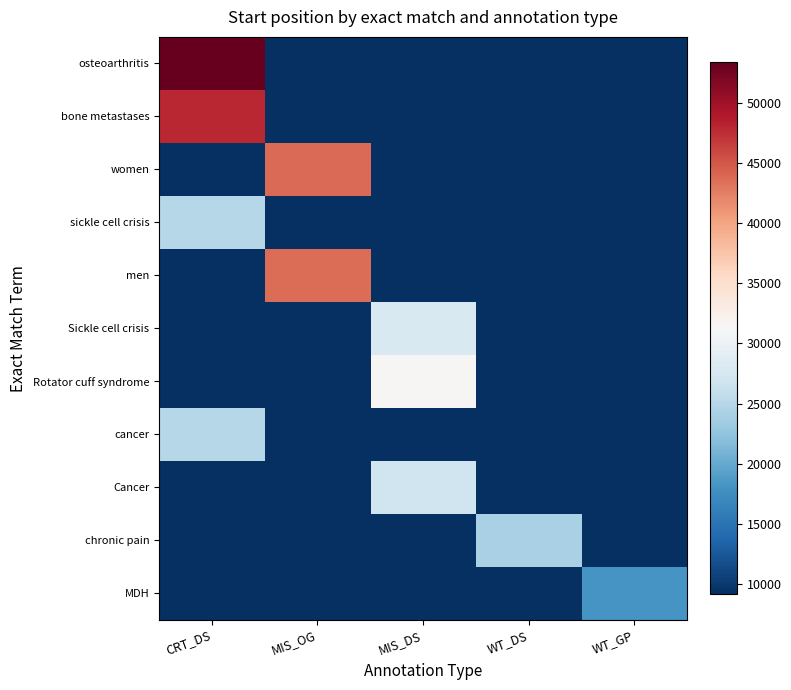

Rank the series by their maximum value, from lowest to highest.

MDH, chronic pain, cancer, sickle cell crisis, Cancer, Sickle cell crisis, Rotator cuff syndrome, men, women, bone metastases, osteoarthritis